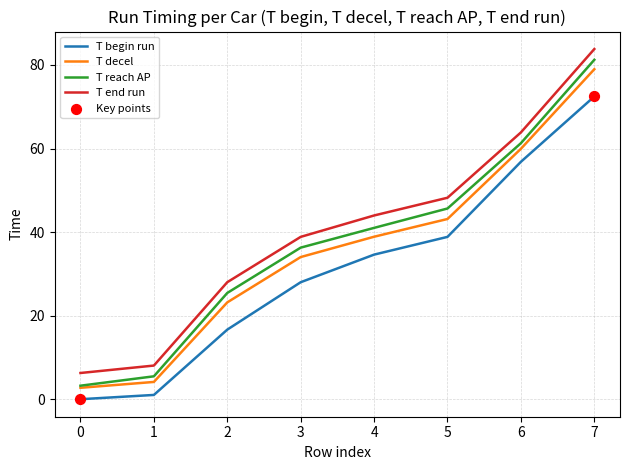

What is the total value across all series at 0?

12.2